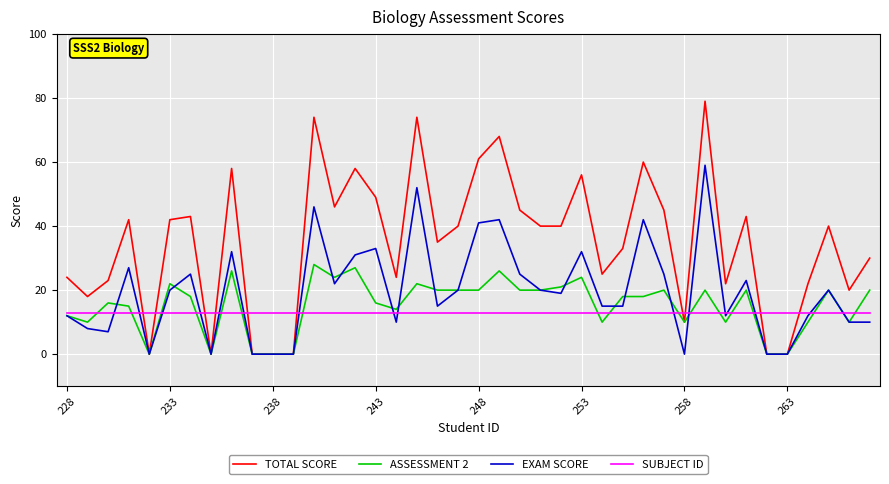

Which series has the largest range (max minus min)?

TOTAL SCORE